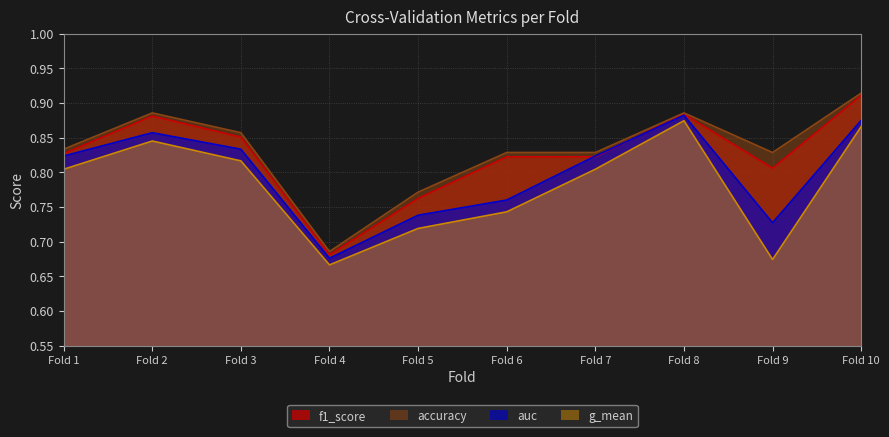

True or false: f1_score has a value of 1.2 at Fold 7.

False